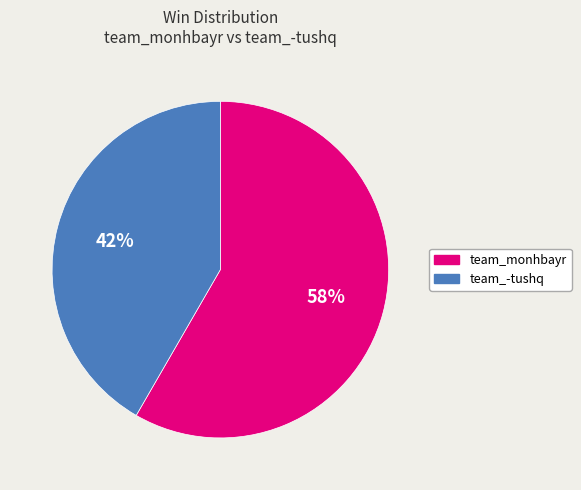

Which slice is the smallest?

team_-tushq